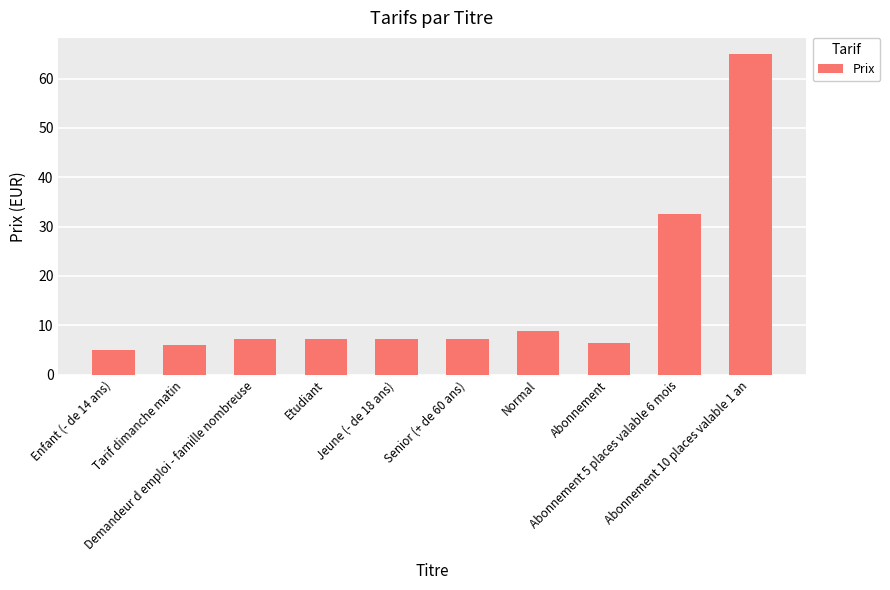

What is the smallest value displayed?

5.0